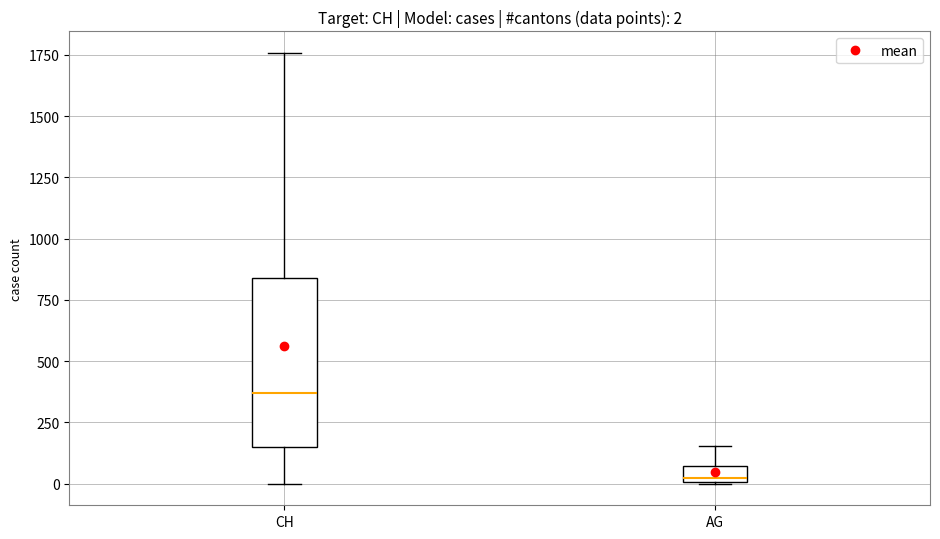

Comparing the boxes themselves (not the whiskers), which one is the tallest?

CH